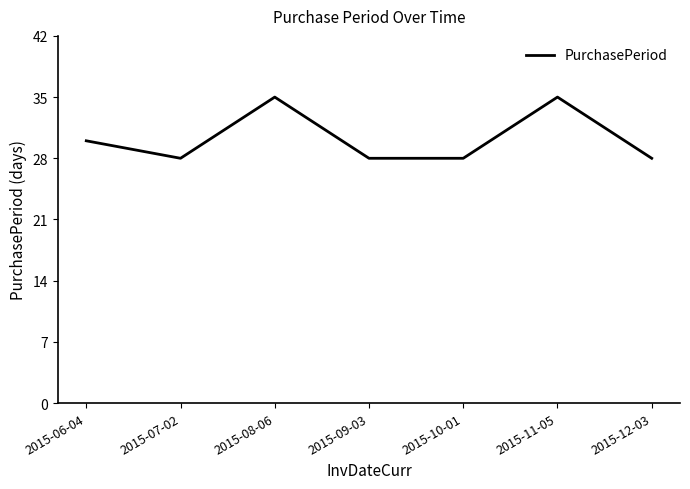

Read the value at 2015-11-05.

35